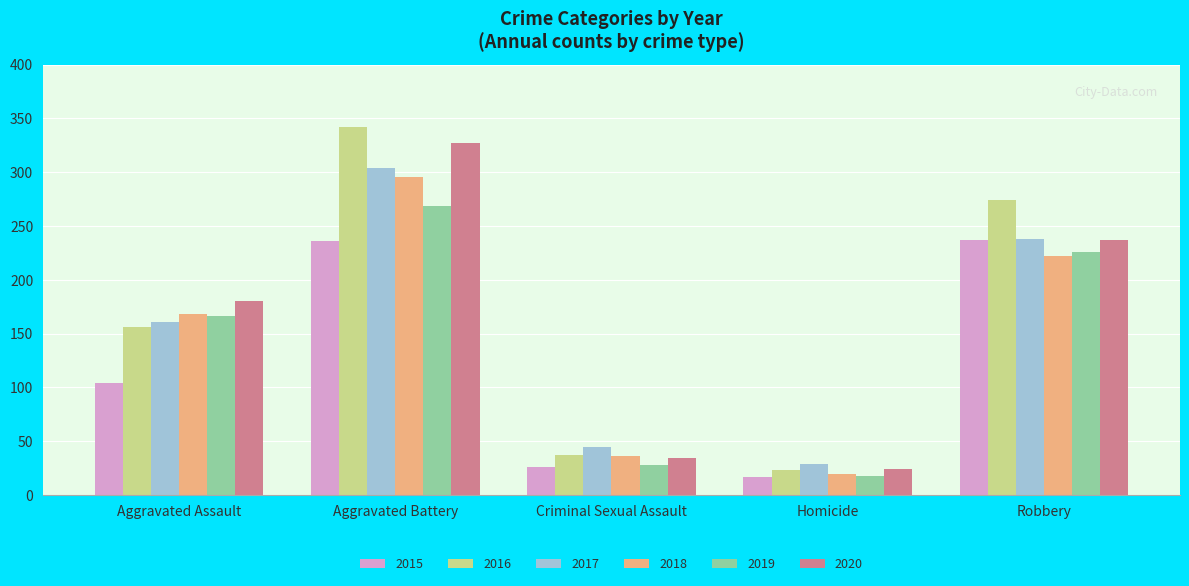

Which series has the widest spread of values?

2016